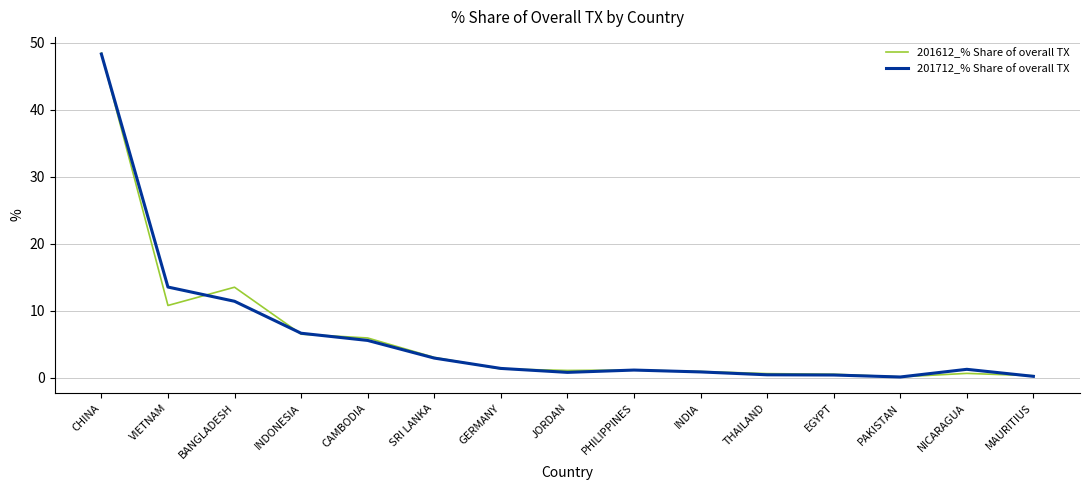

The value of 201712_% Share of overall TX at NICARAGUA is 1.3. True or false?

True